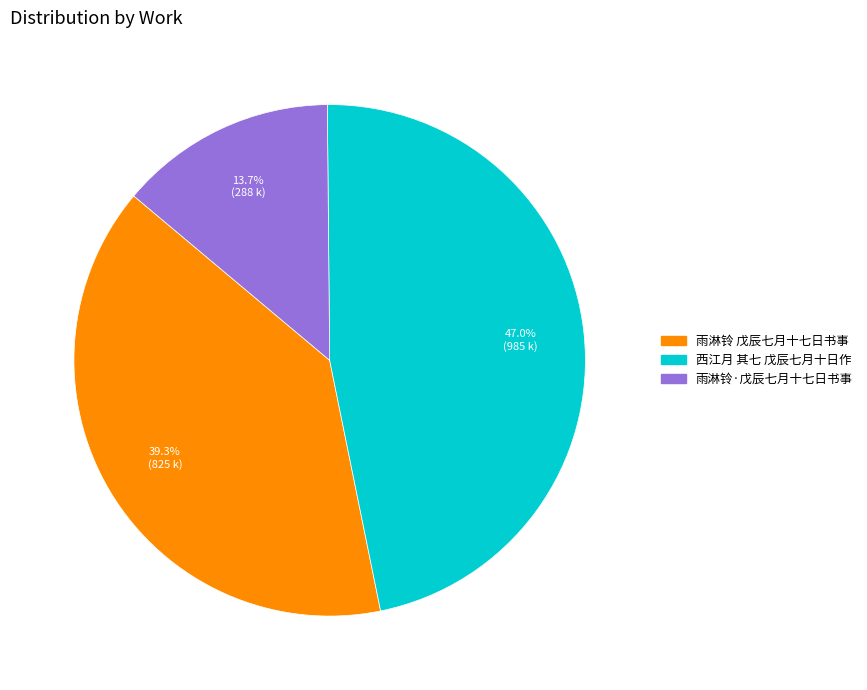

Does 西江月 其七 戊辰七月十日作 represent more than half of the total?

No